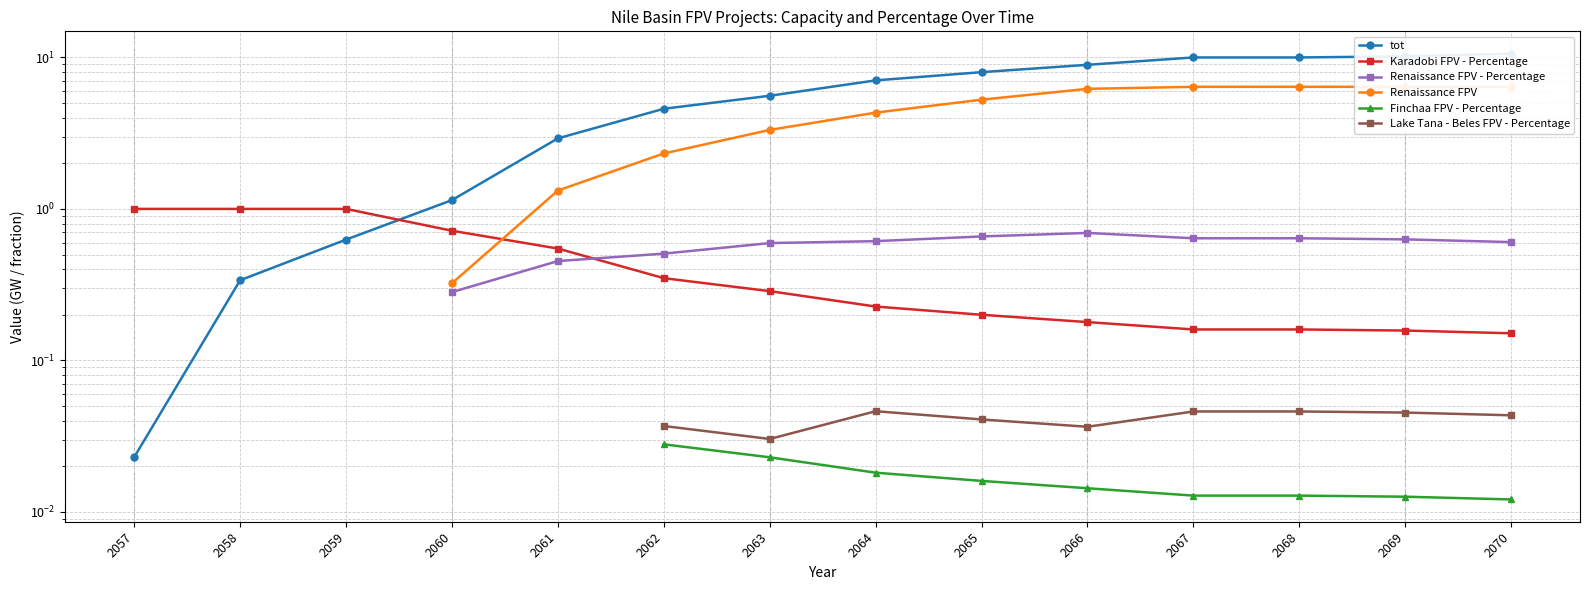

Which series has the widest spread of values?

tot